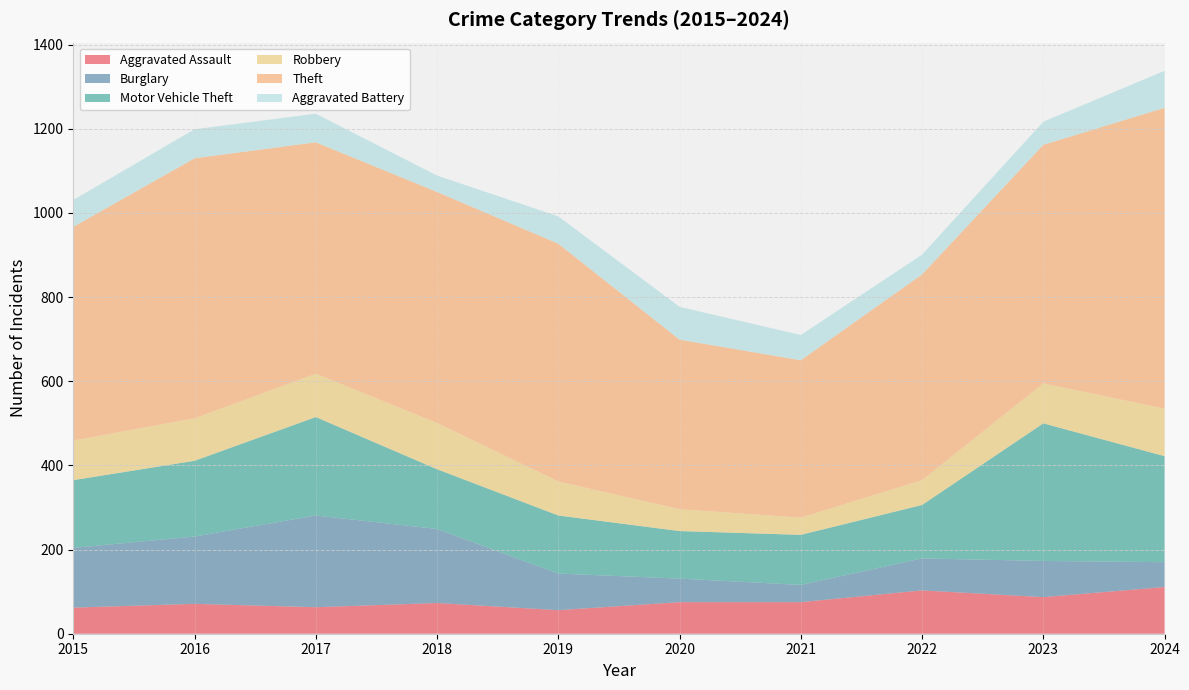

Reading right to left, extract all data points from this chart.

Aggravated Assault: 111	87	103	75	75	56	73	63	71	62
Burglary: 59	86	76	41	56	87	176	218	160	142
Motor Vehicle Theft: 252	327	127	119	113	138	142	234	180	161
Robbery: 113	95	59	41	52	81	110	103	101	94
Theft: 715	567	489	374	403	565	549	550	618	508
Aggravated Battery: 88	55	47	60	78	65	39	68	69	64